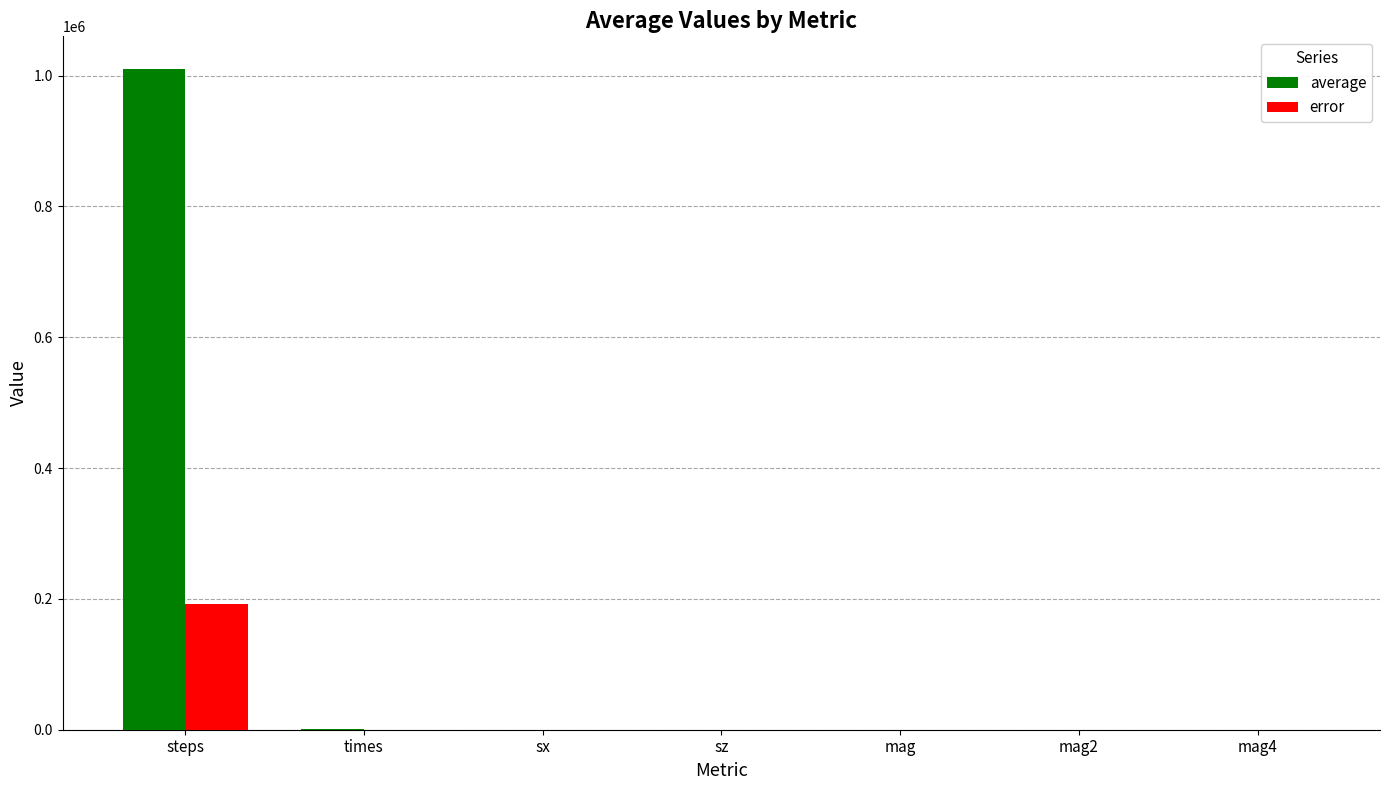

True or false: error has a value of 43192.0 at steps.

False